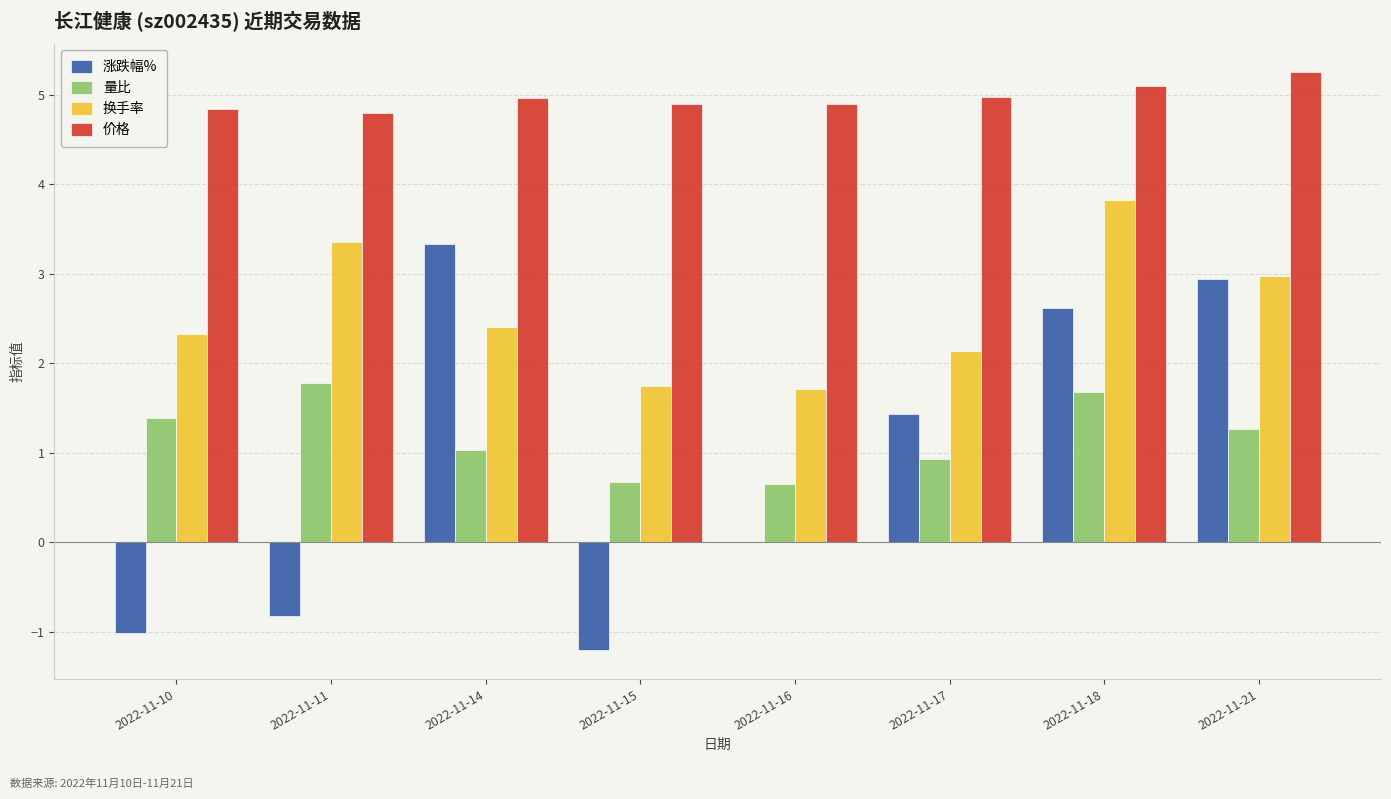

How many values in the 量比 series exceed 1?

5